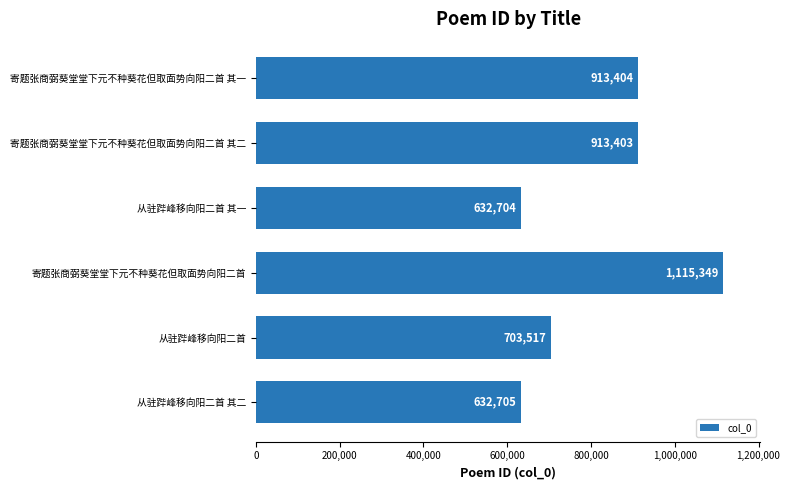

What is the average value?

818514